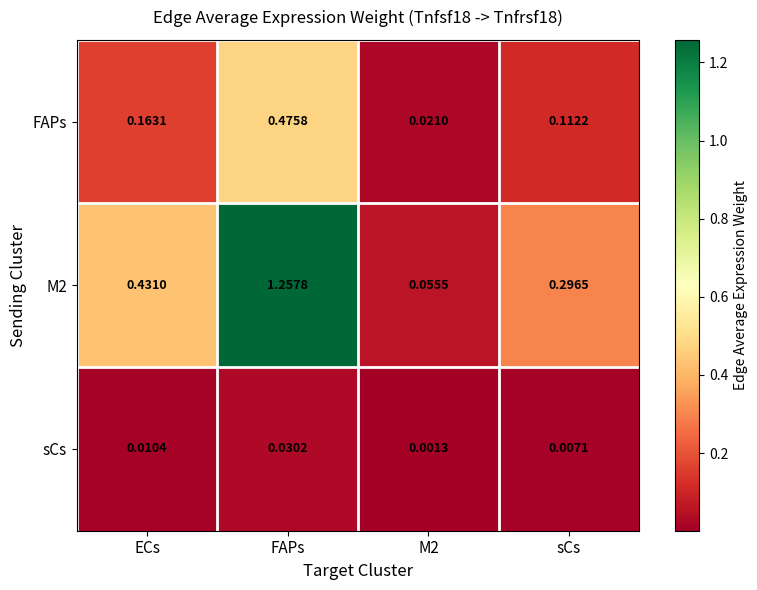

At which category does the chart reach its peak across all series?

FAPs